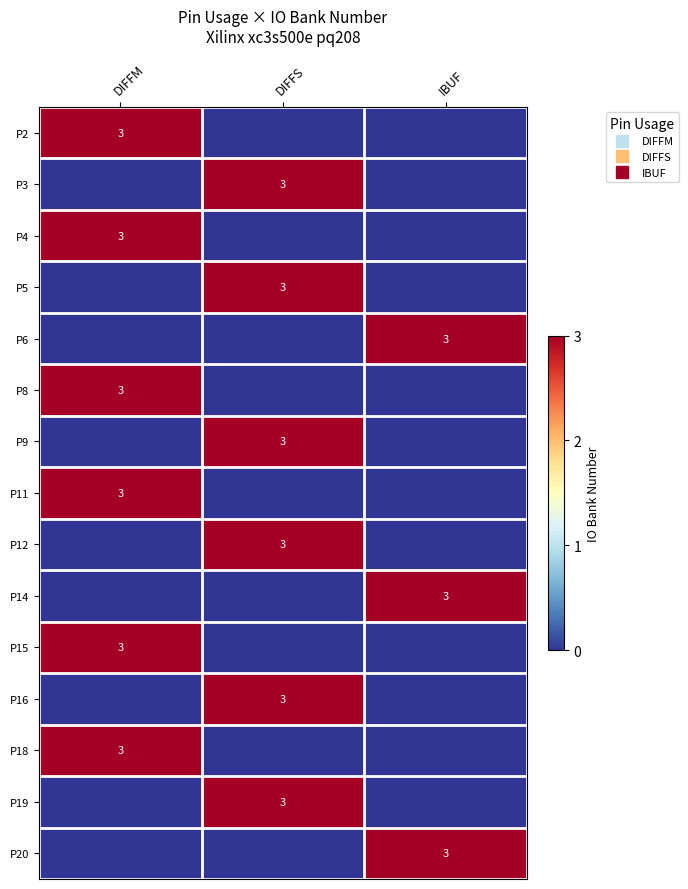

What is the average value of the P14 series?

1